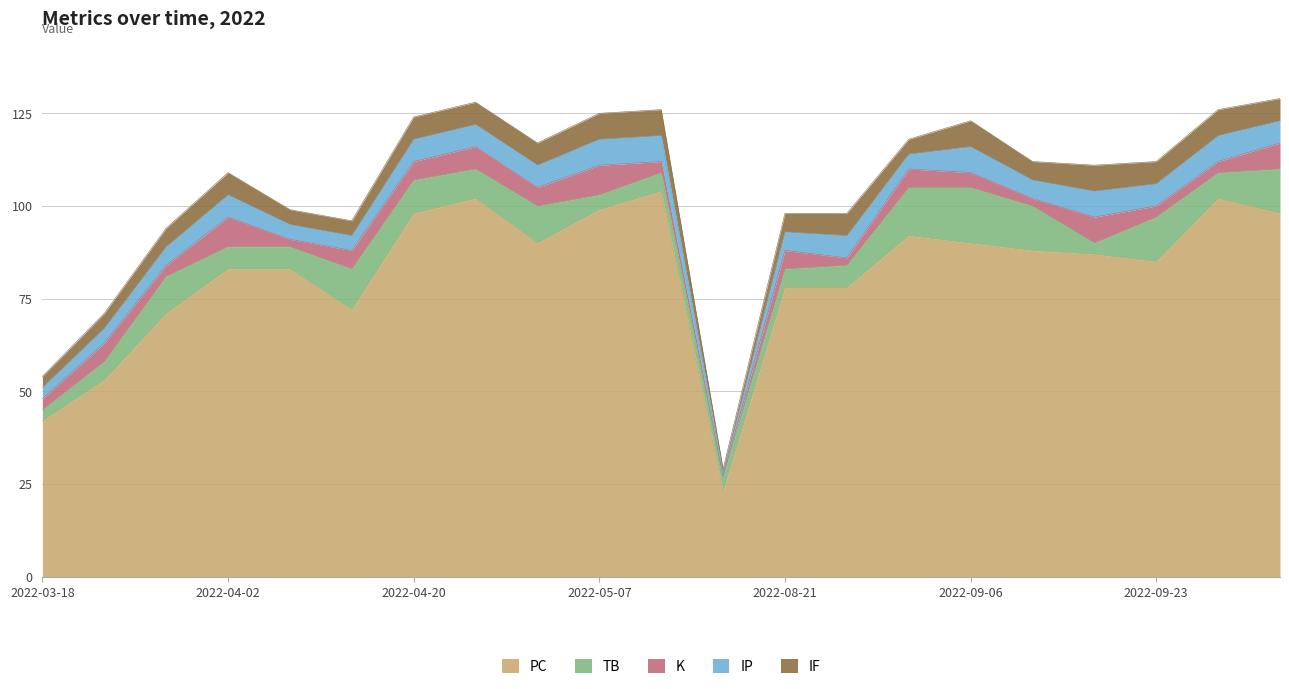

True or false: IP has more than 1 interior local peaks.

True